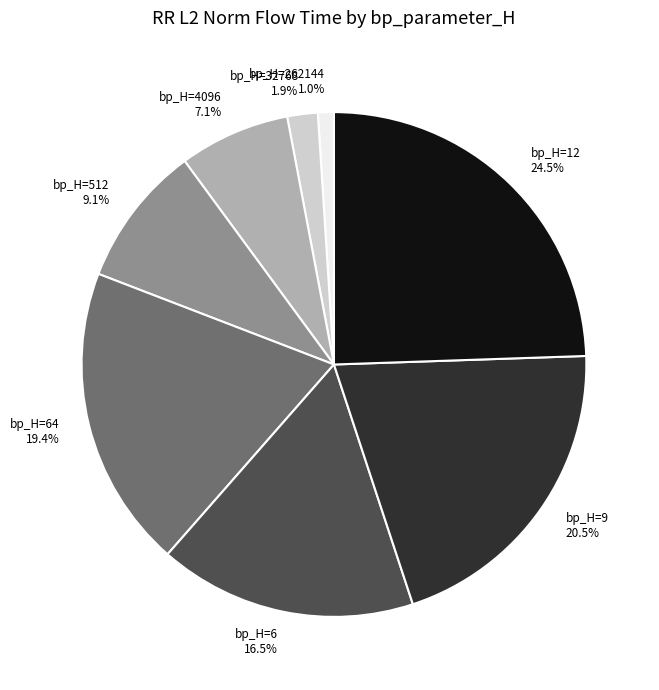

Does any single category account for the majority?

No